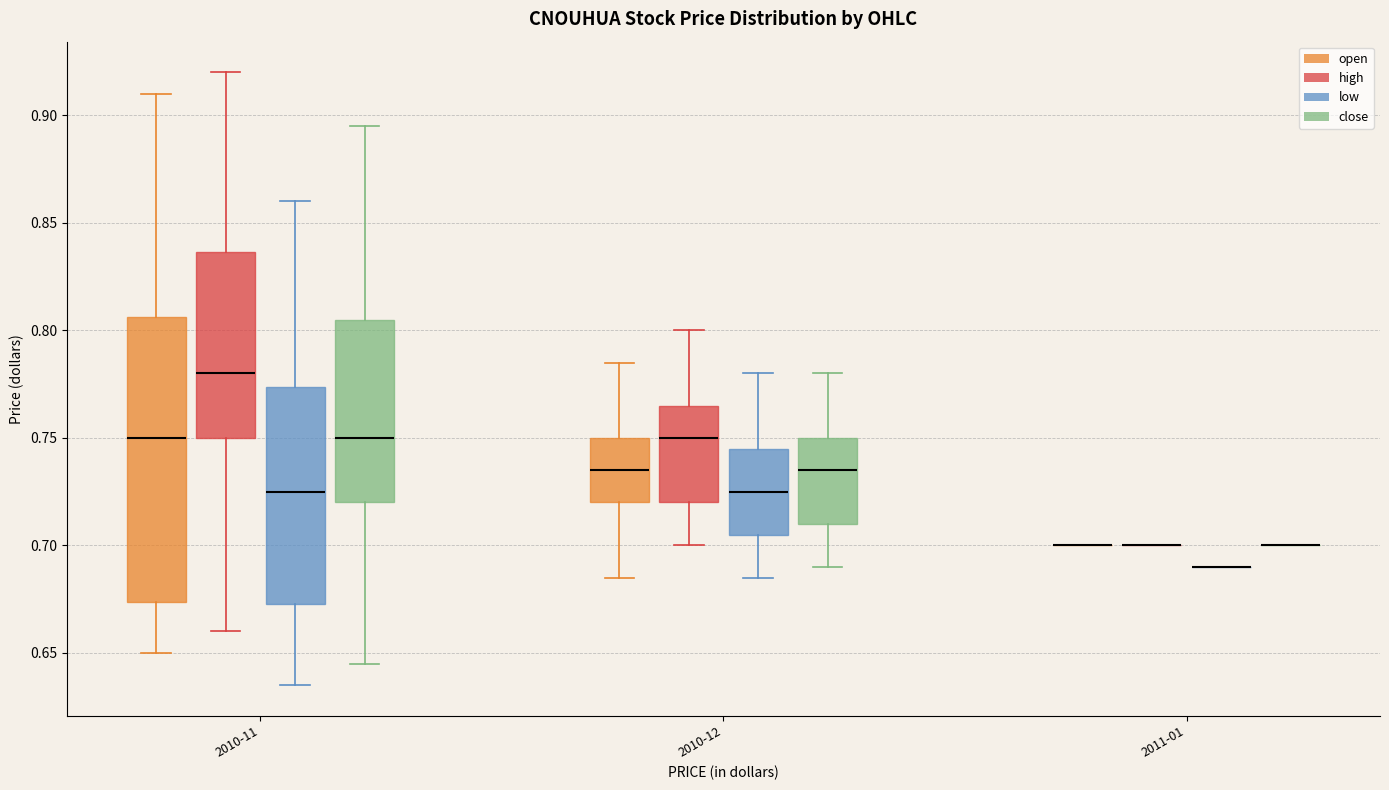

Reading left to right, transcribe this box plot: for each box, give where its median line is, the range the box spans, and where its two whiskers end, as read against the y-axis. The values are not printed on the chart, so give them approximately, as read against the axis.

2010-11 (open): median 0.750, box 0.675 to 0.805, whiskers 0.650 to 0.910
2010-11 (high): median 0.780, box 0.750 to 0.835, whiskers 0.660 to 0.920
2010-11 (low): median 0.725, box 0.675 to 0.775, whiskers 0.635 to 0.860
2010-11 (close): median 0.750, box 0.720 to 0.805, whiskers 0.645 to 0.895
2010-12 (open): median 0.735, box 0.720 to 0.750, whiskers 0.685 to 0.785
2010-12 (high): median 0.750, box 0.720 to 0.765, whiskers 0.700 to 0.800
2010-12 (low): median 0.725, box 0.705 to 0.745, whiskers 0.685 to 0.780
2010-12 (close): median 0.735, box 0.710 to 0.750, whiskers 0.690 to 0.780
2011-01 (open): box collapsed to a line at 0.700, whiskers 0.700 to 0.700
2011-01 (high): box collapsed to a line at 0.700, whiskers 0.700 to 0.700
2011-01 (low): box collapsed to a line at 0.690, whiskers 0.690 to 0.690
2011-01 (close): box collapsed to a line at 0.700, whiskers 0.700 to 0.700